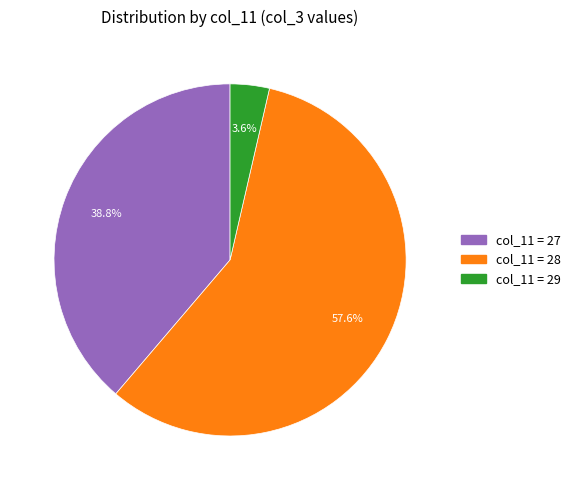

Does any single category account for the majority?

Yes